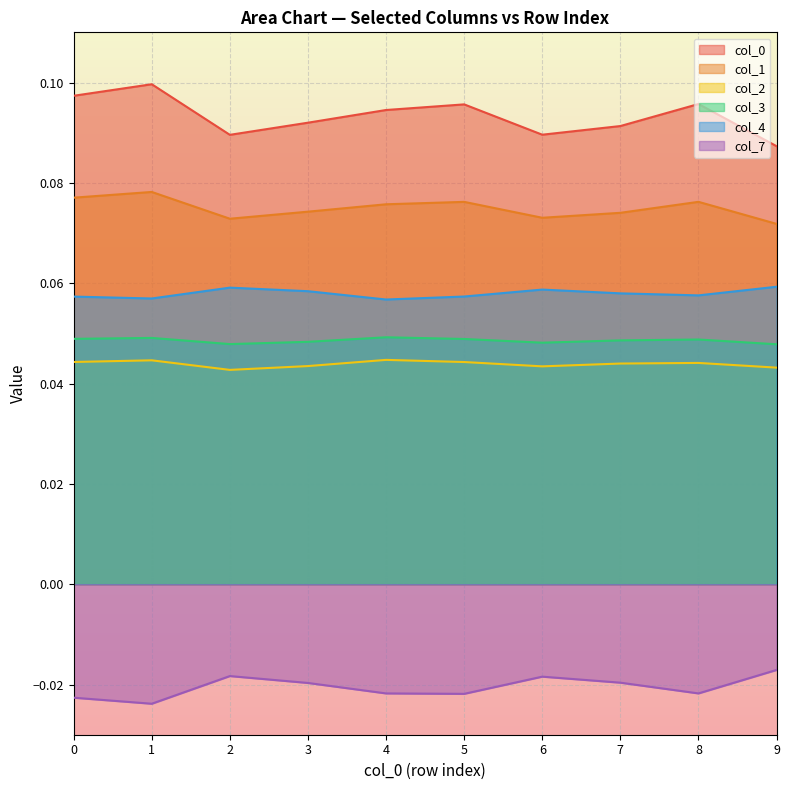

Reading right to left, list all the values displayed in this chart.

0: 9=0.1	8=0.1	7=0.1	6=0.1	5=0.1	4=0.1	3=0.1	2=0.1	1=0.1	0=0.1
1: 9=0.1	8=0.1	7=0.1	6=0.1	5=0.1	4=0.1	3=0.1	2=0.1	1=0.1	0=0.1
2: 9=0.0	8=0.0	7=0.0	6=0.0	5=0.0	4=0.0	3=0.0	2=0.0	1=0.0	0=0.0
3: 9=0.0	8=0.0	7=0.0	6=0.0	5=0.0	4=0.0	3=0.0	2=0.0	1=0.0	0=0.0
4: 9=0.1	8=0.1	7=0.1	6=0.1	5=0.1	4=0.1	3=0.1	2=0.1	1=0.1	0=0.1
7: 9=-0.0	8=-0.0	7=-0.0	6=-0.0	5=-0.0	4=-0.0	3=-0.0	2=-0.0	1=-0.0	0=-0.0